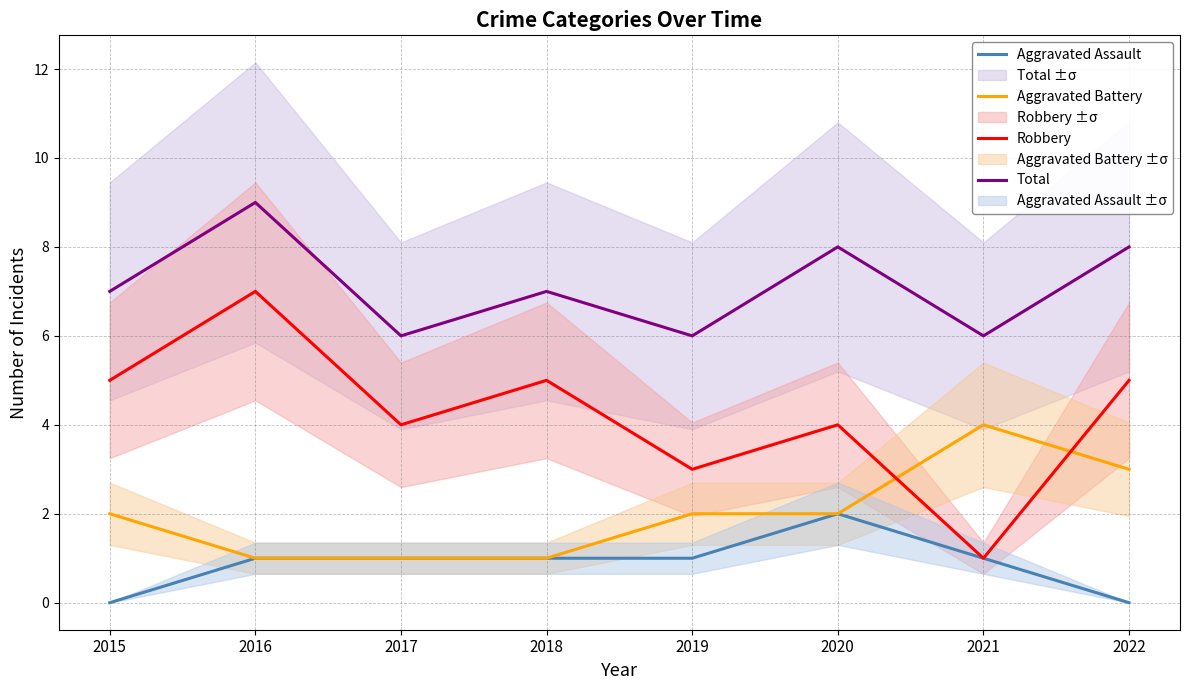

At which category does Robbery reach its first local peak?

2016